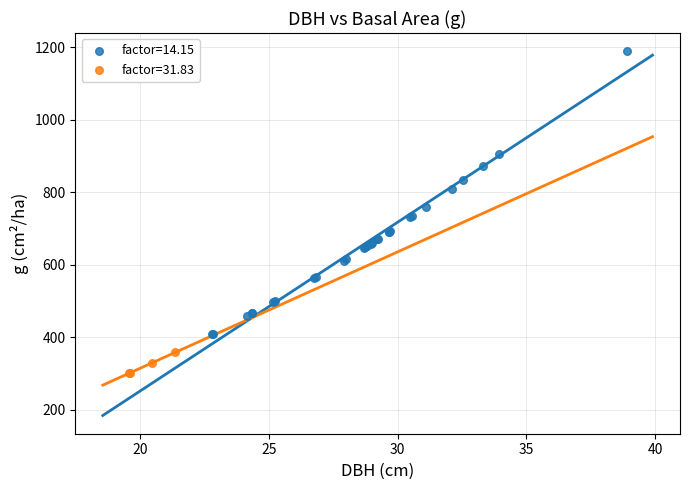

What are all the series names shown in the legend?

factor=14.15, factor=31.83